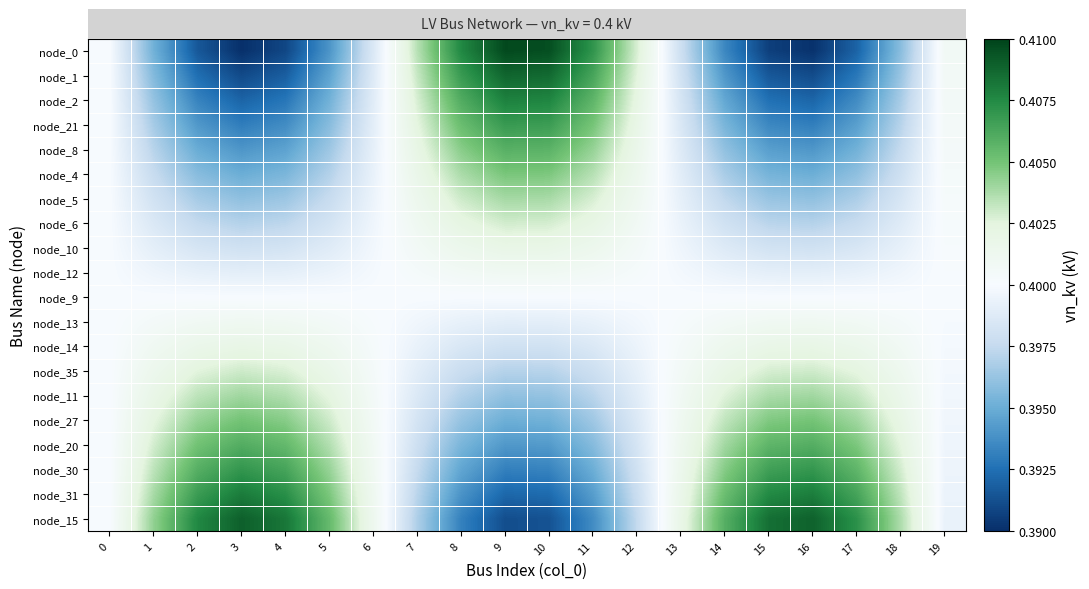

Reading left to right, what are all the values shown in this chart?

node_0: 0=0.4	1=0.4	2=0.4	3=0.4	4=0.4	5=0.4	6=0.4	7=0.4	8=0.4	9=0.4	10=0.4	11=0.4	12=0.4	13=0.4	14=0.4	15=0.4	16=0.4	17=0.4	18=0.4	19=0.4
node_1: 0=0.4	1=0.4	2=0.4	3=0.4	4=0.4	5=0.4	6=0.4	7=0.4	8=0.4	9=0.4	10=0.4	11=0.4	12=0.4	13=0.4	14=0.4	15=0.4	16=0.4	17=0.4	18=0.4	19=0.4
node_2: 0=0.4	1=0.4	2=0.4	3=0.4	4=0.4	5=0.4	6=0.4	7=0.4	8=0.4	9=0.4	10=0.4	11=0.4	12=0.4	13=0.4	14=0.4	15=0.4	16=0.4	17=0.4	18=0.4	19=0.4
node_21: 0=0.4	1=0.4	2=0.4	3=0.4	4=0.4	5=0.4	6=0.4	7=0.4	8=0.4	9=0.4	10=0.4	11=0.4	12=0.4	13=0.4	14=0.4	15=0.4	16=0.4	17=0.4	18=0.4	19=0.4
node_8: 0=0.4	1=0.4	2=0.4	3=0.4	4=0.4	5=0.4	6=0.4	7=0.4	8=0.4	9=0.4	10=0.4	11=0.4	12=0.4	13=0.4	14=0.4	15=0.4	16=0.4	17=0.4	18=0.4	19=0.4
node_4: 0=0.4	1=0.4	2=0.4	3=0.4	4=0.4	5=0.4	6=0.4	7=0.4	8=0.4	9=0.4	10=0.4	11=0.4	12=0.4	13=0.4	14=0.4	15=0.4	16=0.4	17=0.4	18=0.4	19=0.4
node_5: 0=0.4	1=0.4	2=0.4	3=0.4	4=0.4	5=0.4	6=0.4	7=0.4	8=0.4	9=0.4	10=0.4	11=0.4	12=0.4	13=0.4	14=0.4	15=0.4	16=0.4	17=0.4	18=0.4	19=0.4
node_6: 0=0.4	1=0.4	2=0.4	3=0.4	4=0.4	5=0.4	6=0.4	7=0.4	8=0.4	9=0.4	10=0.4	11=0.4	12=0.4	13=0.4	14=0.4	15=0.4	16=0.4	17=0.4	18=0.4	19=0.4
node_10: 0=0.4	1=0.4	2=0.4	3=0.4	4=0.4	5=0.4	6=0.4	7=0.4	8=0.4	9=0.4	10=0.4	11=0.4	12=0.4	13=0.4	14=0.4	15=0.4	16=0.4	17=0.4	18=0.4	19=0.4
node_12: 0=0.4	1=0.4	2=0.4	3=0.4	4=0.4	5=0.4	6=0.4	7=0.4	8=0.4	9=0.4	10=0.4	11=0.4	12=0.4	13=0.4	14=0.4	15=0.4	16=0.4	17=0.4	18=0.4	19=0.4
node_9: 0=0.4	1=0.4	2=0.4	3=0.4	4=0.4	5=0.4	6=0.4	7=0.4	8=0.4	9=0.4	10=0.4	11=0.4	12=0.4	13=0.4	14=0.4	15=0.4	16=0.4	17=0.4	18=0.4	19=0.4
node_13: 0=0.4	1=0.4	2=0.4	3=0.4	4=0.4	5=0.4	6=0.4	7=0.4	8=0.4	9=0.4	10=0.4	11=0.4	12=0.4	13=0.4	14=0.4	15=0.4	16=0.4	17=0.4	18=0.4	19=0.4
node_14: 0=0.4	1=0.4	2=0.4	3=0.4	4=0.4	5=0.4	6=0.4	7=0.4	8=0.4	9=0.4	10=0.4	11=0.4	12=0.4	13=0.4	14=0.4	15=0.4	16=0.4	17=0.4	18=0.4	19=0.4
node_35: 0=0.4	1=0.4	2=0.4	3=0.4	4=0.4	5=0.4	6=0.4	7=0.4	8=0.4	9=0.4	10=0.4	11=0.4	12=0.4	13=0.4	14=0.4	15=0.4	16=0.4	17=0.4	18=0.4	19=0.4
node_11: 0=0.4	1=0.4	2=0.4	3=0.4	4=0.4	5=0.4	6=0.4	7=0.4	8=0.4	9=0.4	10=0.4	11=0.4	12=0.4	13=0.4	14=0.4	15=0.4	16=0.4	17=0.4	18=0.4	19=0.4
node_27: 0=0.4	1=0.4	2=0.4	3=0.4	4=0.4	5=0.4	6=0.4	7=0.4	8=0.4	9=0.4	10=0.4	11=0.4	12=0.4	13=0.4	14=0.4	15=0.4	16=0.4	17=0.4	18=0.4	19=0.4
node_20: 0=0.4	1=0.4	2=0.4	3=0.4	4=0.4	5=0.4	6=0.4	7=0.4	8=0.4	9=0.4	10=0.4	11=0.4	12=0.4	13=0.4	14=0.4	15=0.4	16=0.4	17=0.4	18=0.4	19=0.4
node_30: 0=0.4	1=0.4	2=0.4	3=0.4	4=0.4	5=0.4	6=0.4	7=0.4	8=0.4	9=0.4	10=0.4	11=0.4	12=0.4	13=0.4	14=0.4	15=0.4	16=0.4	17=0.4	18=0.4	19=0.4
node_31: 0=0.4	1=0.4	2=0.4	3=0.4	4=0.4	5=0.4	6=0.4	7=0.4	8=0.4	9=0.4	10=0.4	11=0.4	12=0.4	13=0.4	14=0.4	15=0.4	16=0.4	17=0.4	18=0.4	19=0.4
node_15: 0=0.4	1=0.4	2=0.4	3=0.4	4=0.4	5=0.4	6=0.4	7=0.4	8=0.4	9=0.4	10=0.4	11=0.4	12=0.4	13=0.4	14=0.4	15=0.4	16=0.4	17=0.4	18=0.4	19=0.4